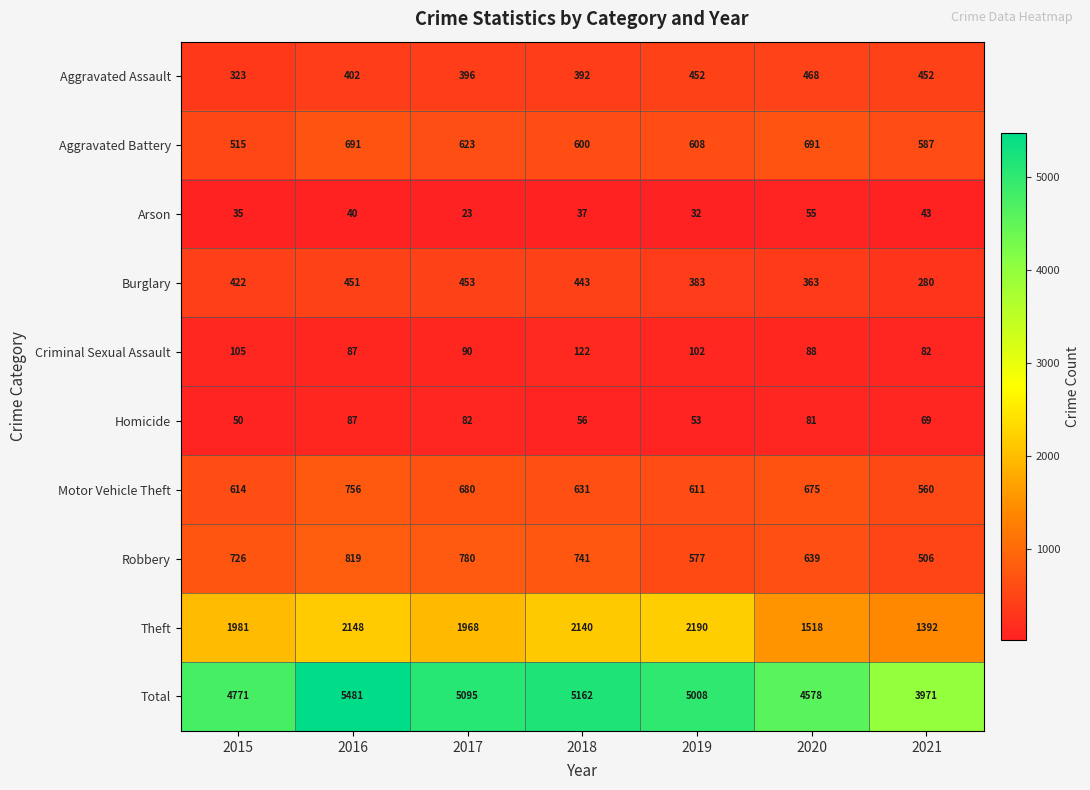

At which label is Arson closest to 39?

2016